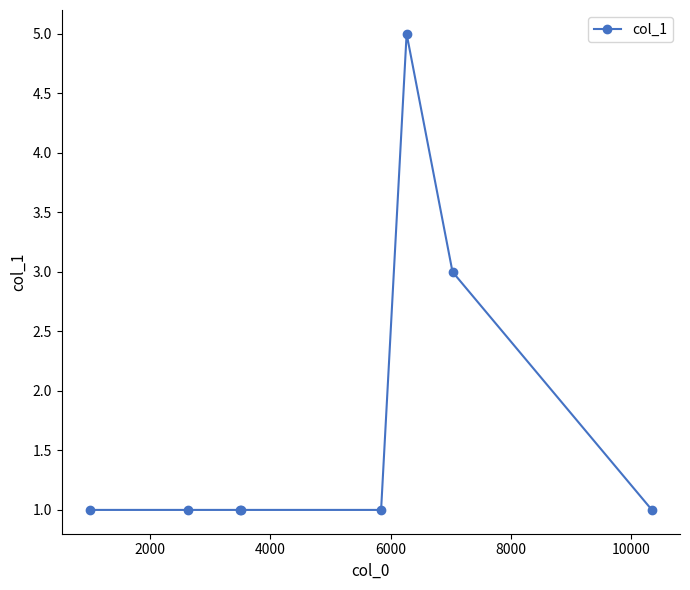

What is the greatest value displayed?

5